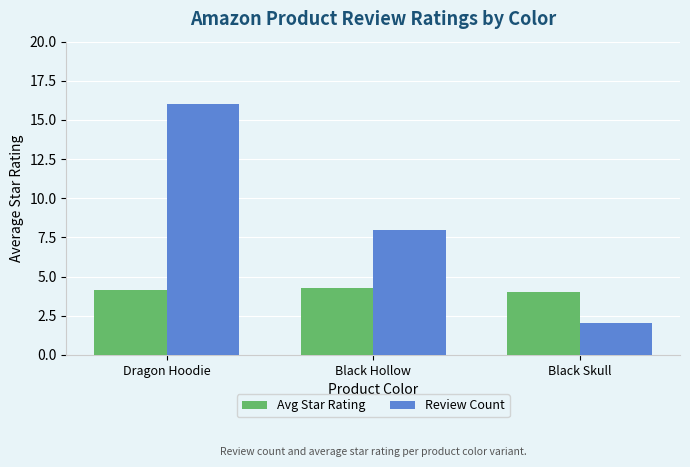

Which category has the lowest value across all series?

Black Skull